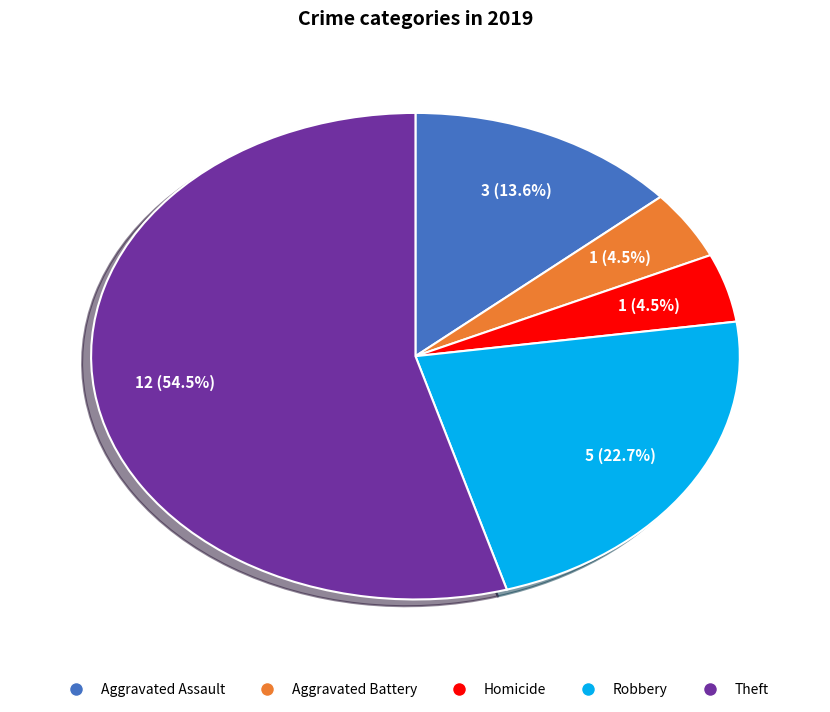

How many slices are in this pie chart?

5